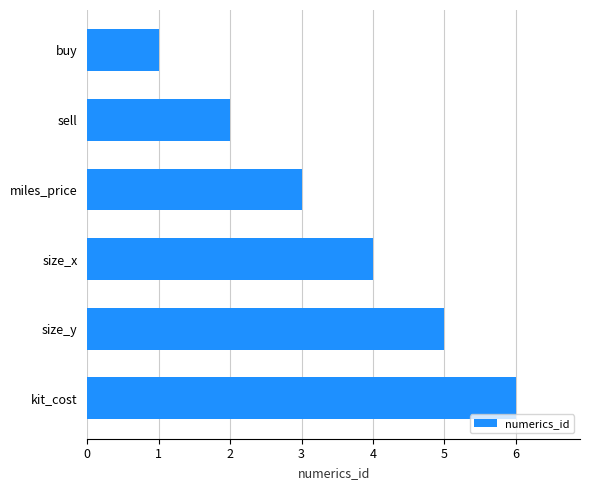

Does the chart contain stacked bars?

No